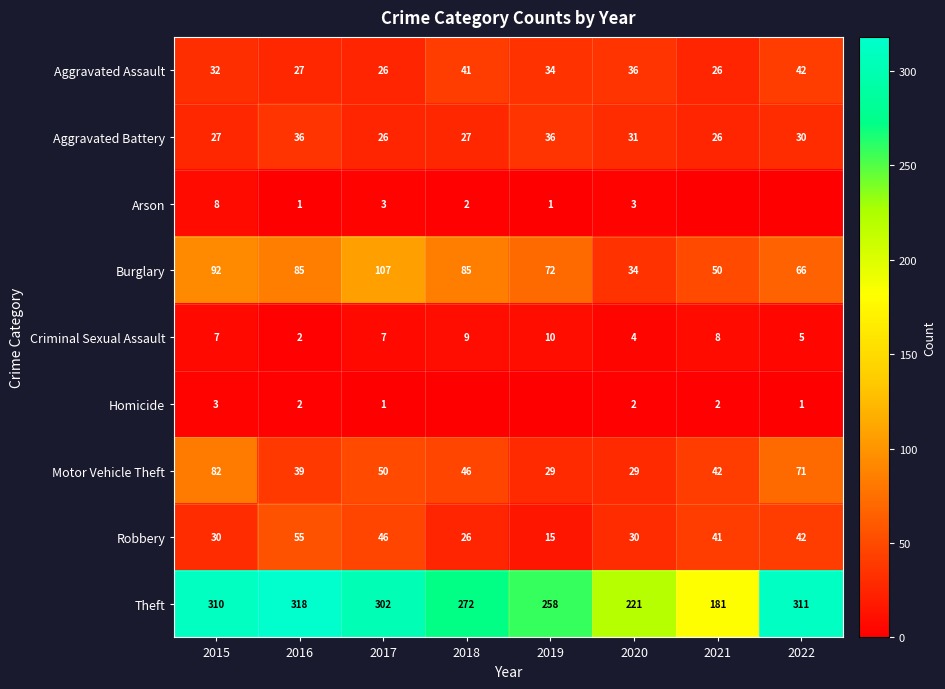

Which label corresponds to the smallest value in the chart?

2021